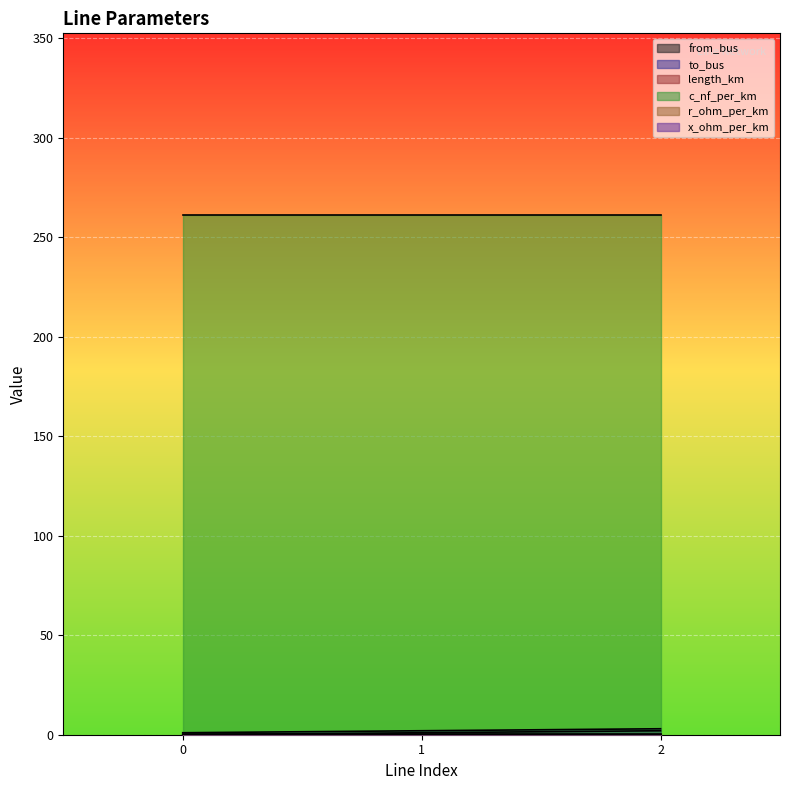

Between 0 and 2, which series saw the biggest shift?

from_bus